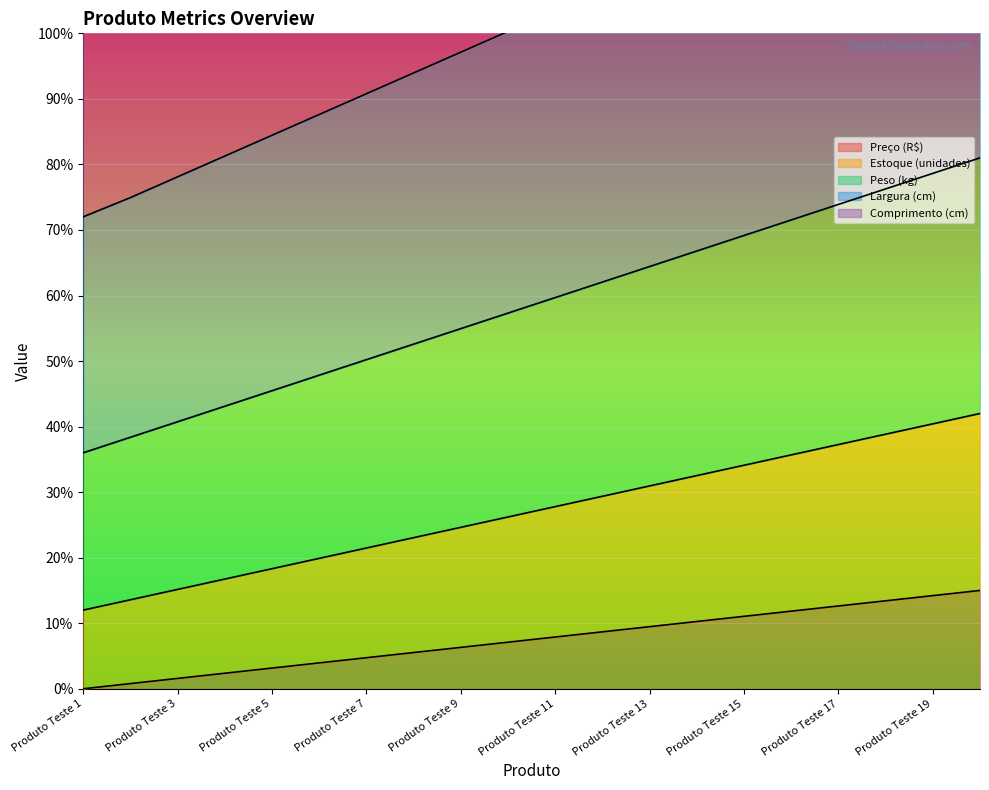

What is the highest value of the Peso (kg) series?

0.8